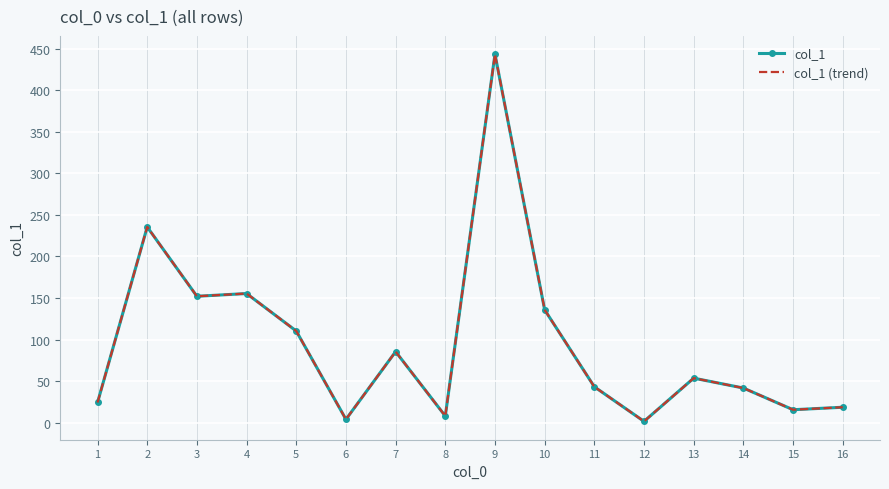

Where is col_1 nearest to the value 222?

2